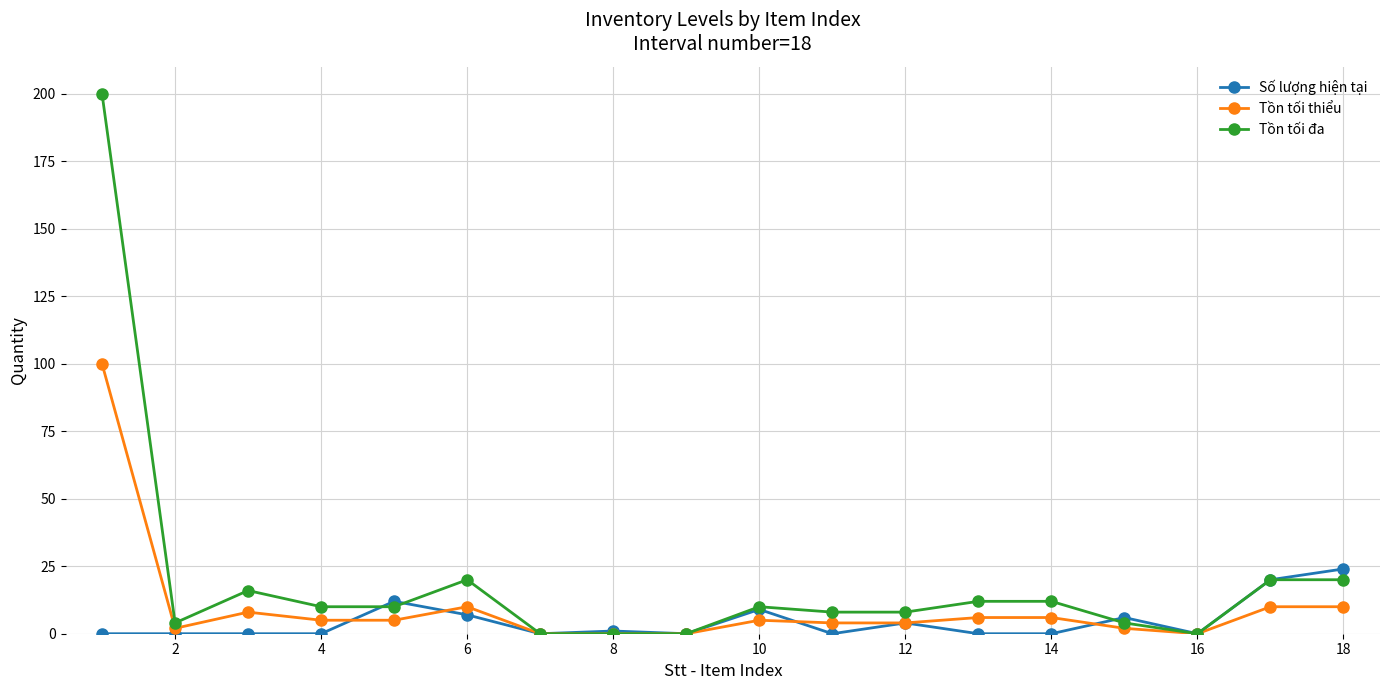

How many lines are shown in the chart?

3